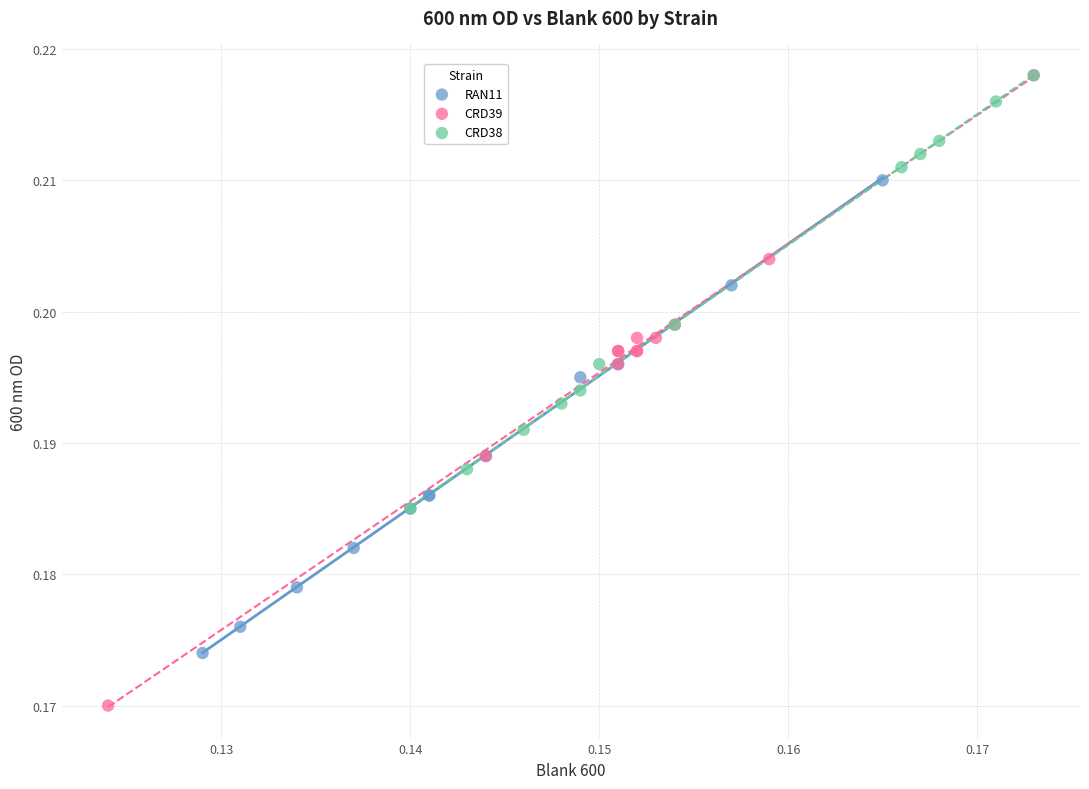

Which series reaches the minimum Y coordinate?

CRD39